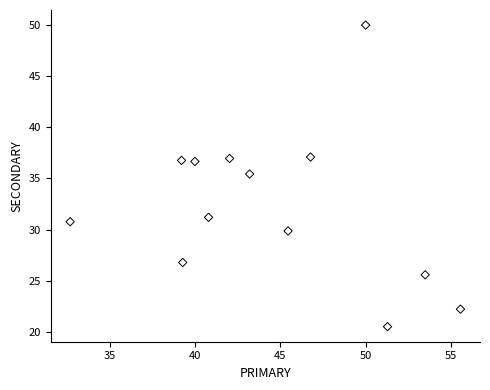

What is the range of Y values (max minus min)?

29.5